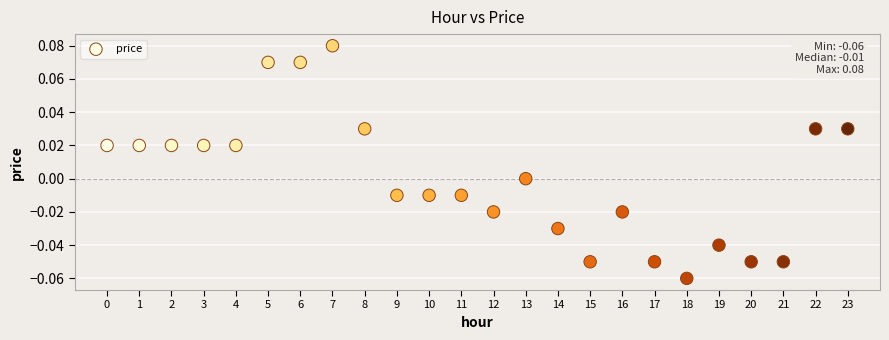

How many data points are displayed?

24